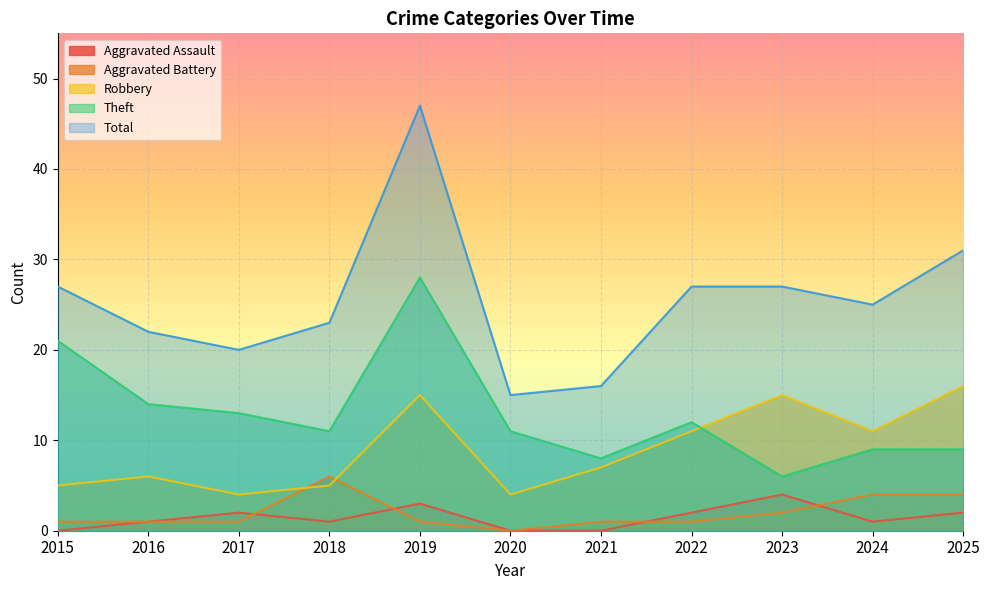

Which has a higher value, 2015 or 2025?

2025